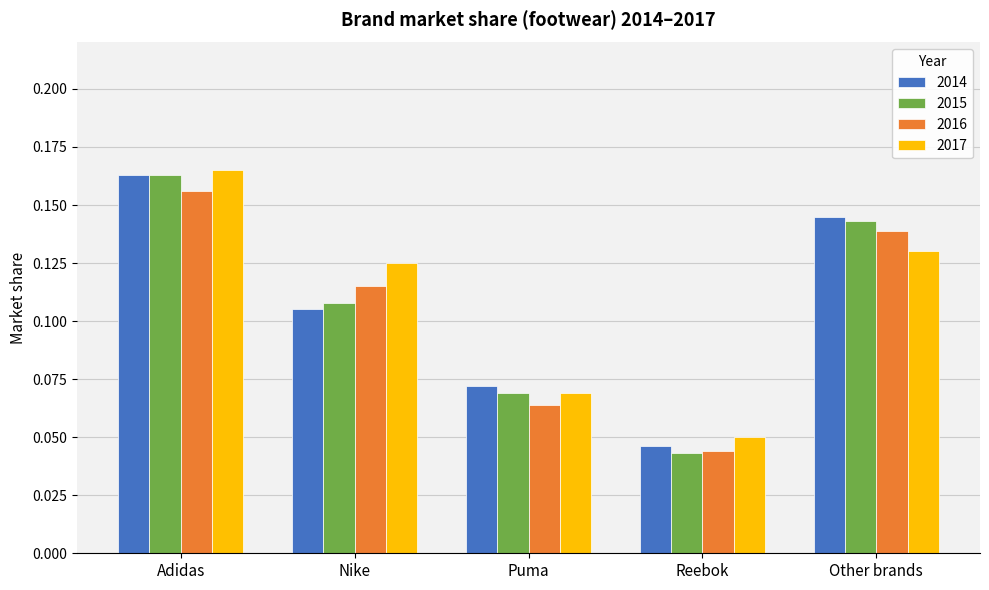

What is the sum of all 2015 values?

0.5